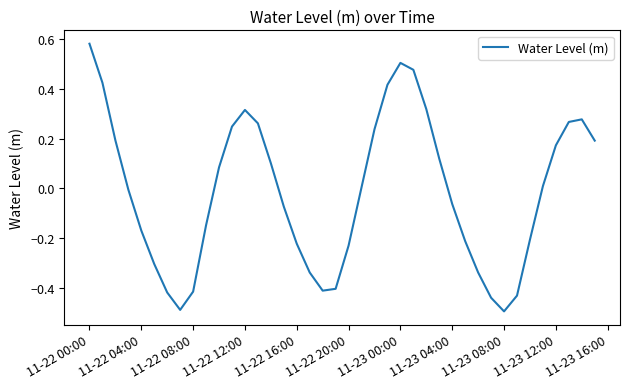

What is the smallest value displayed?

-0.5